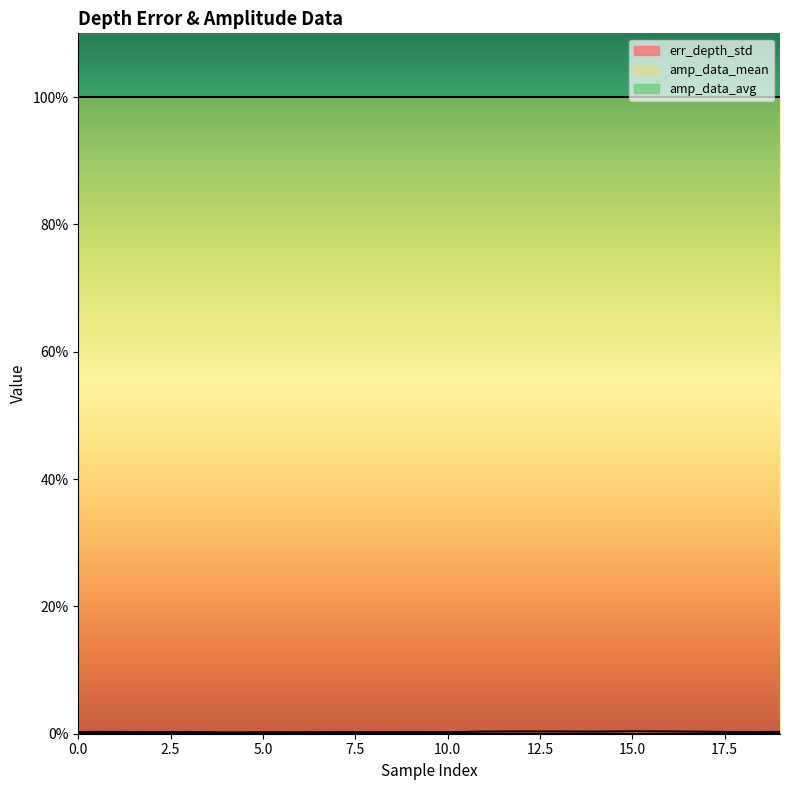

True or false: err_depth_std and amp_data_avg intersect in this chart.

False